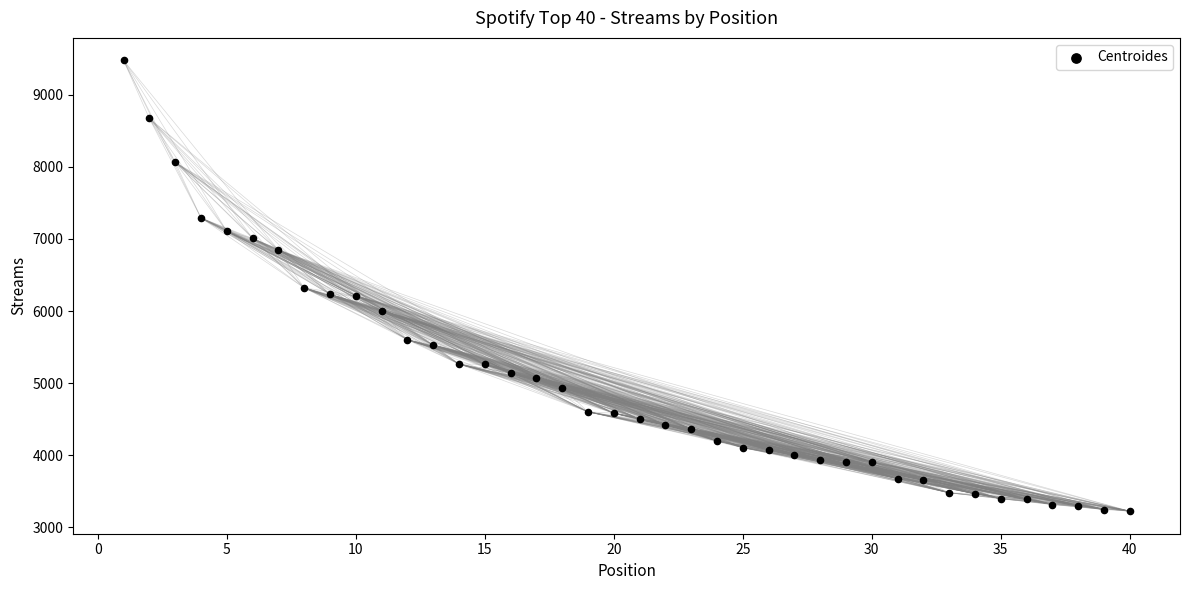

What is the range of X values (max minus min)?

39